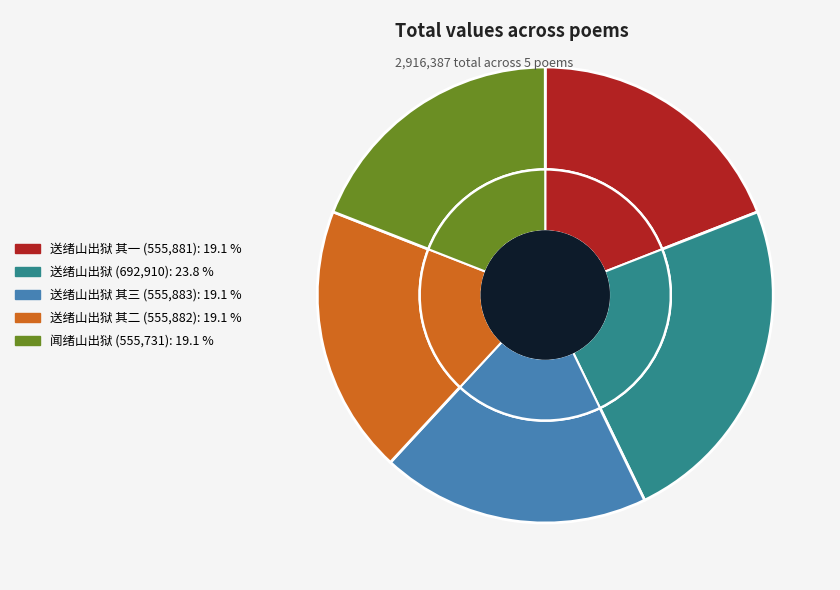

To the nearest percent, what is the average slice percentage?

20%